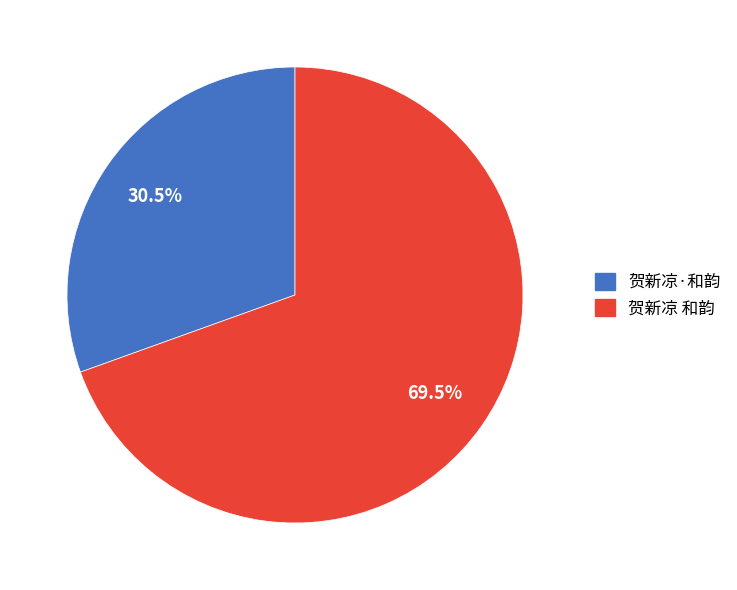

Which category has the smallest portion of the pie?

贺新凉·和韵